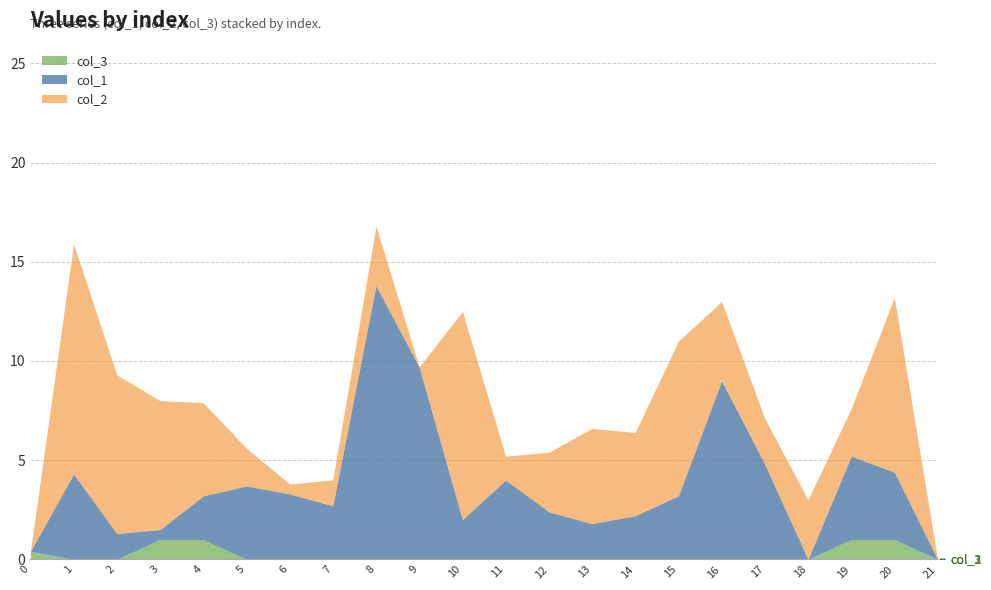

Which series has the largest total across all categories?

col_2